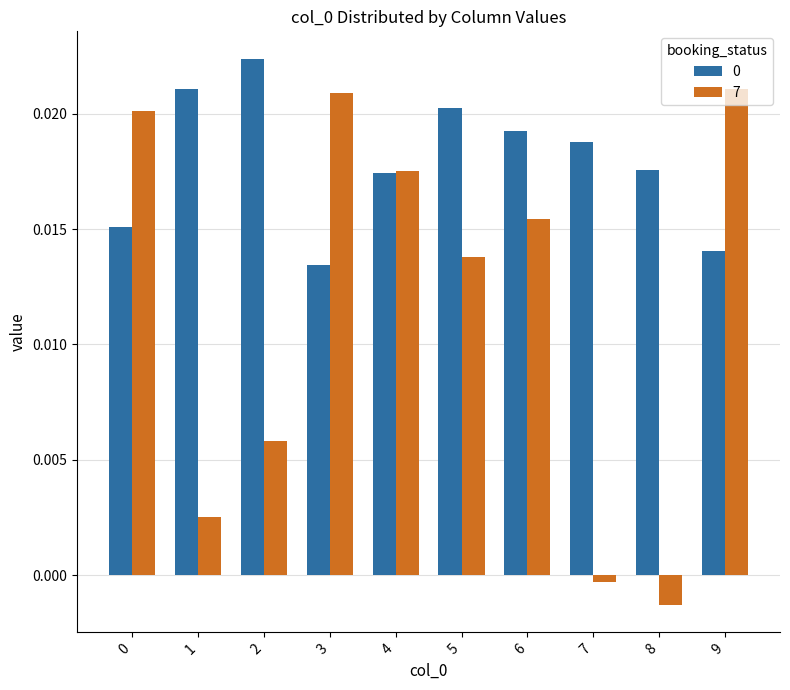

Is the value of 0 at 8 greater than the value of 7 at 8?

Yes